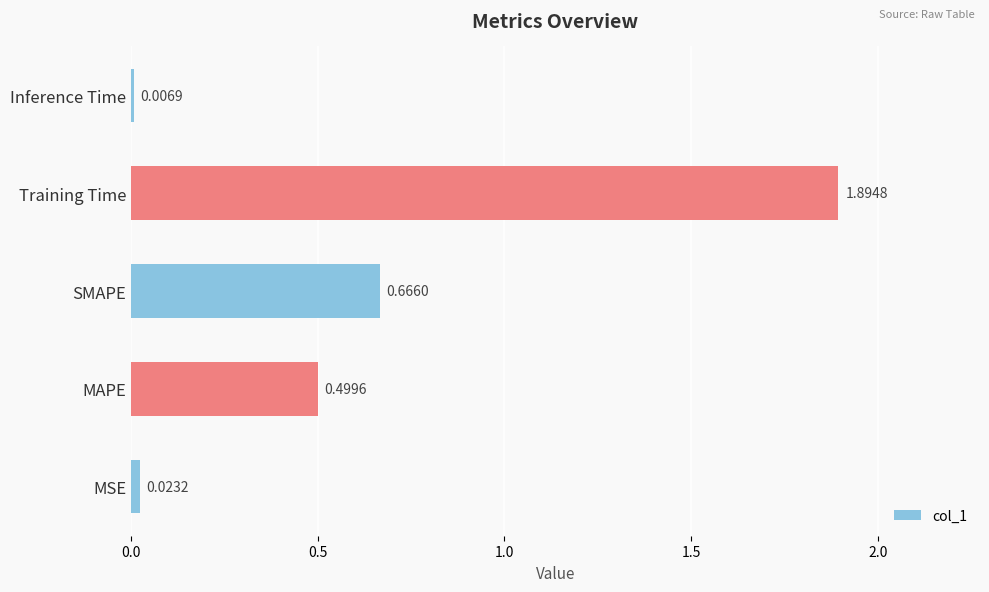

How many categories are shown in the chart?

5